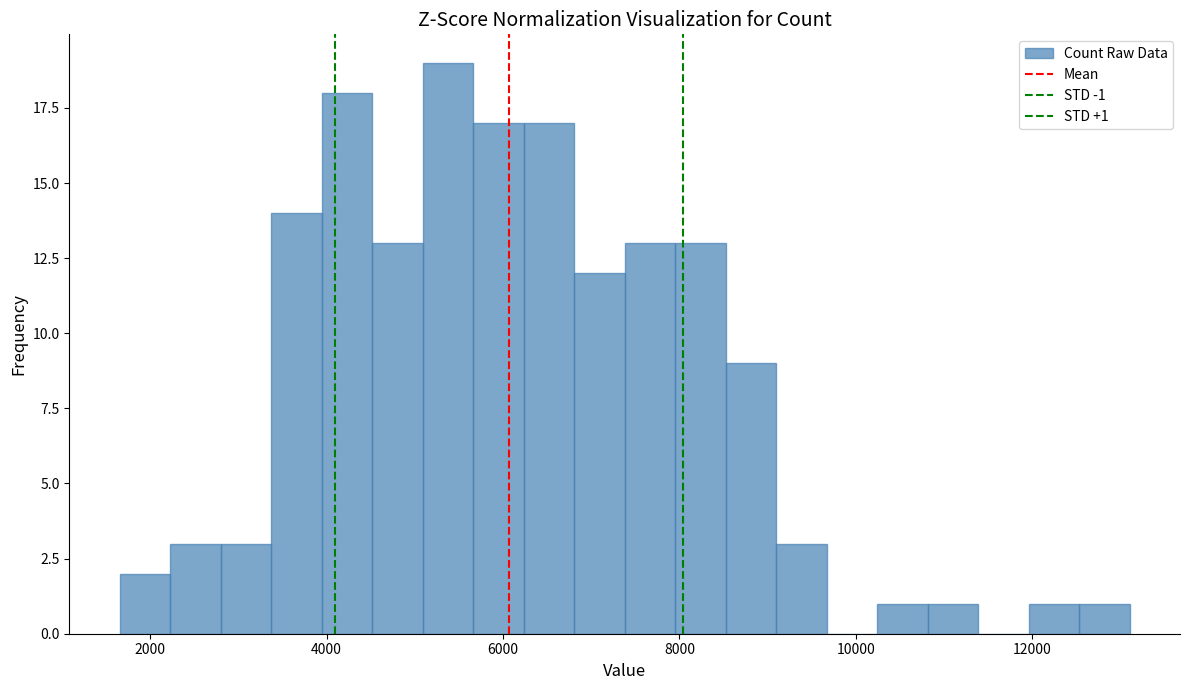

Around what value on the x-axis is the tallest bar? Give the approximate position of its centre, as read against the axis.

5400